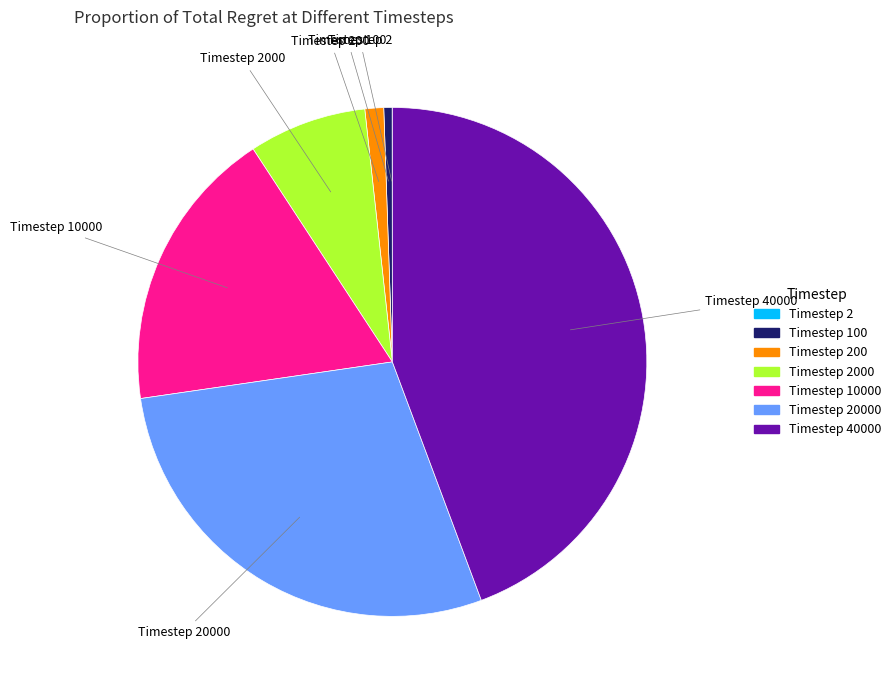

Is there any slice that represents more than half of the pie?

No